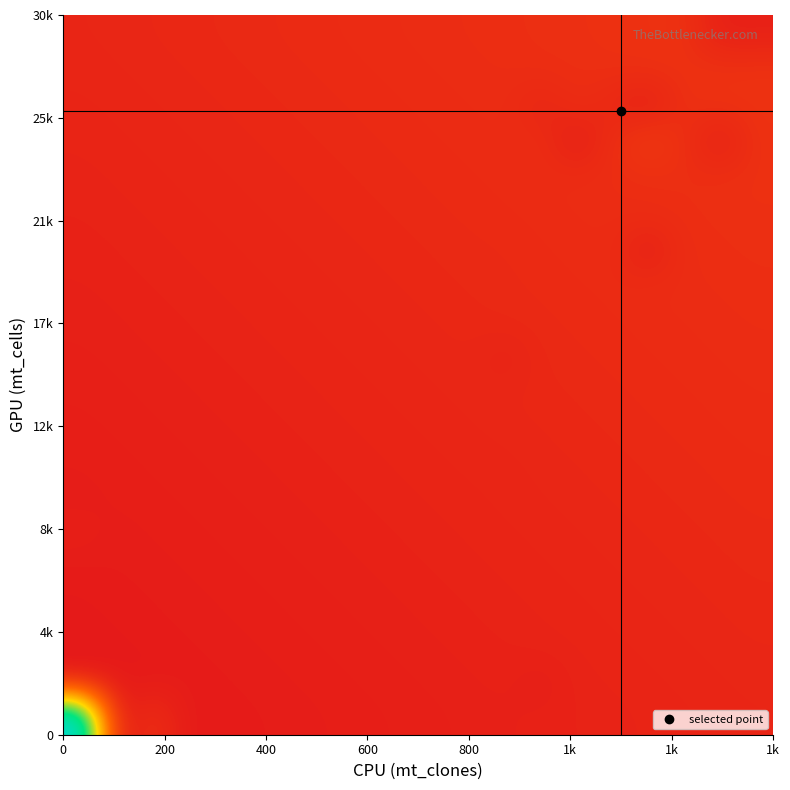

Count the number of categories in the chart.

20